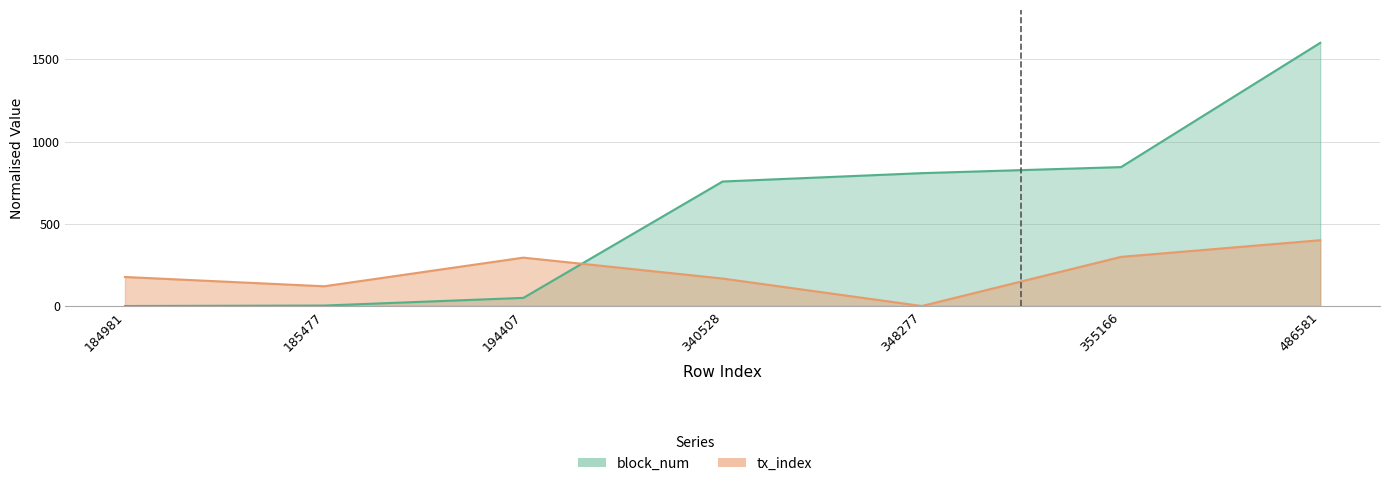

What is the average value of the tx_index series?

208.1